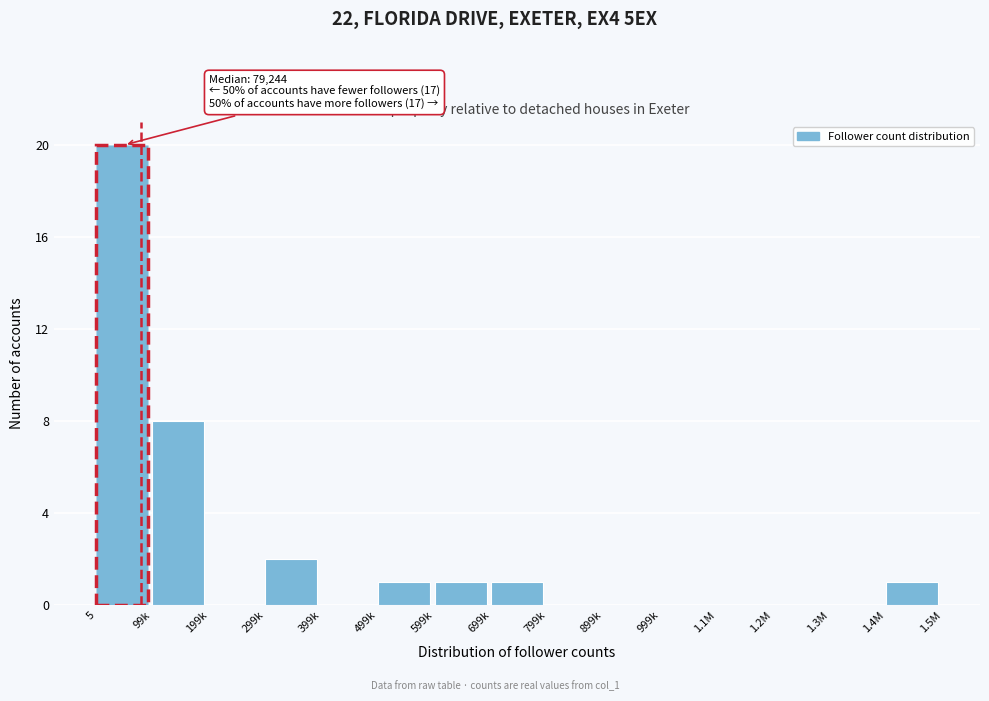

Reading left to right, transcribe all the data shown in this chart.

5=20	99k=8	199k=0	299k=2	399k=0	499k=1	599k=1	699k=1	799k=0	899k=0	999k=0	1.1M=0	1.2M=0	1.3M=0	1.4M=1